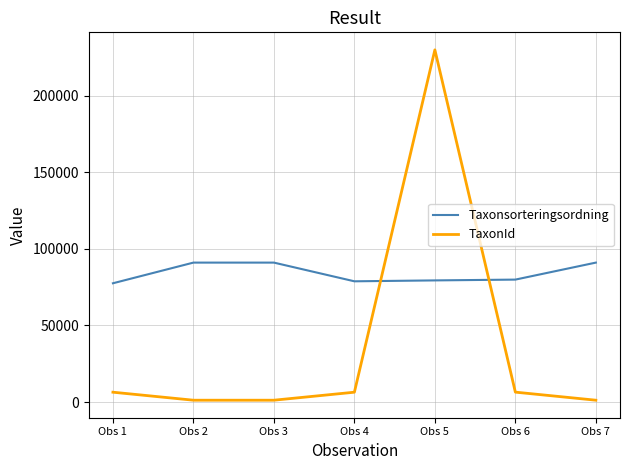

List the series in order of their peak value, lowest first.

Taxonsorteringsordning, TaxonId